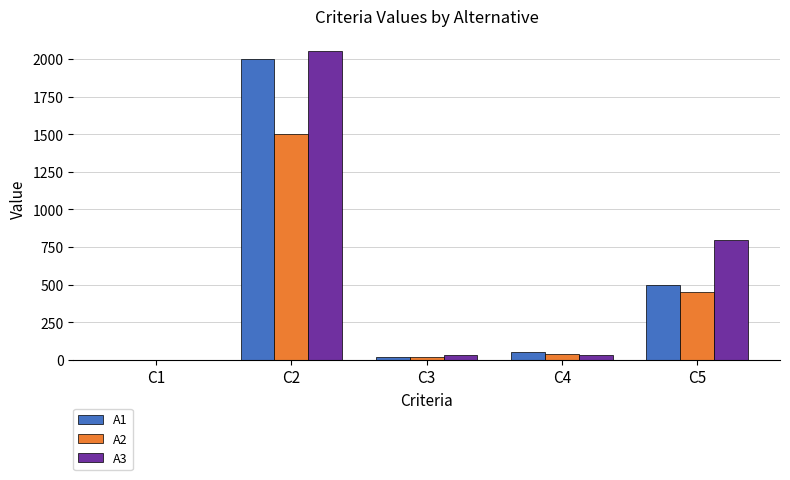

What is the sum of all A1 values?

2568.8